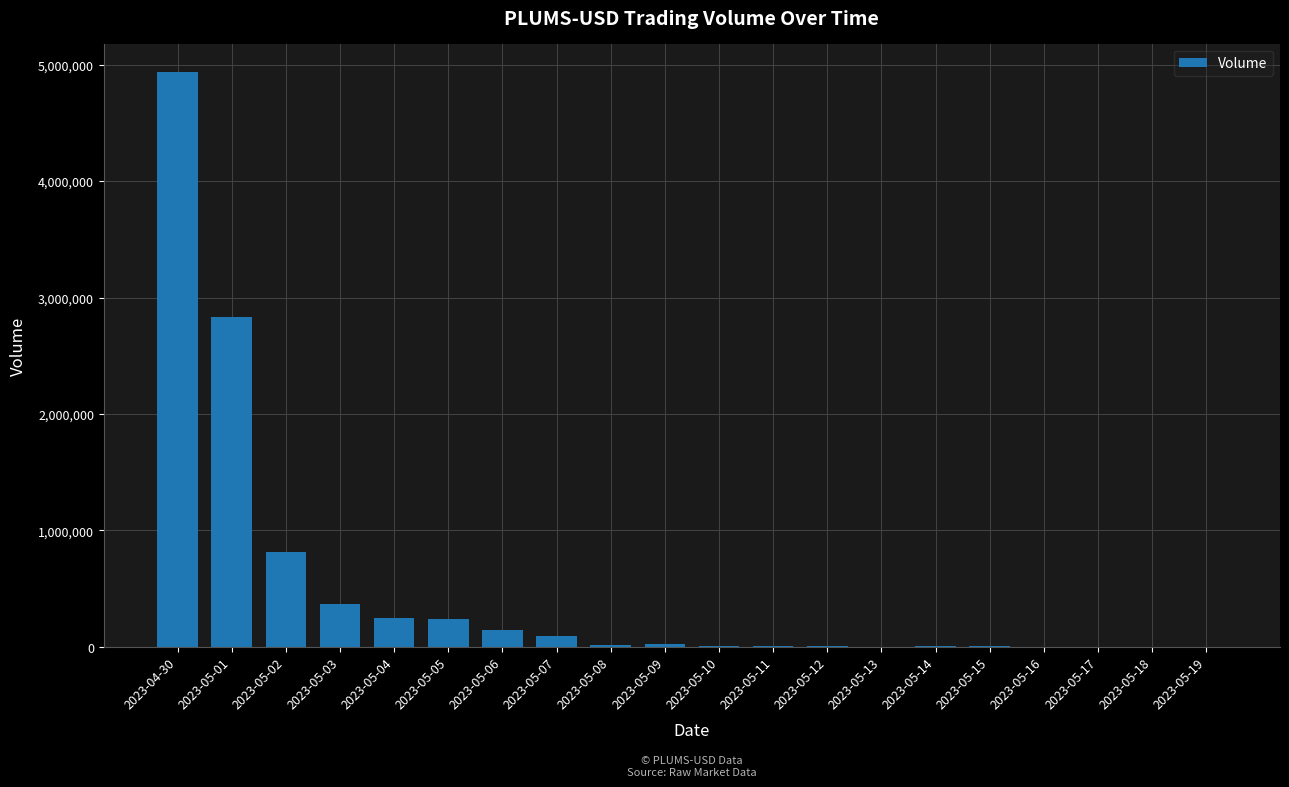

The value at 2023-05-03 is 365778. True or false?

True